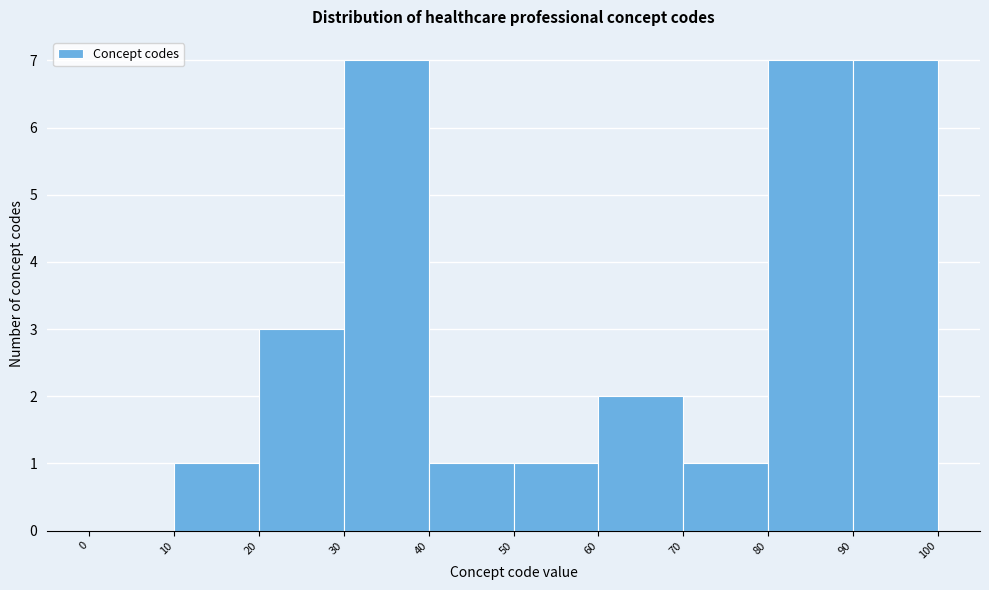

What is the height of the bar covering 90 to 100 on the x-axis? The values are not printed on the chart, so give them approximately, as read against the axis.

7